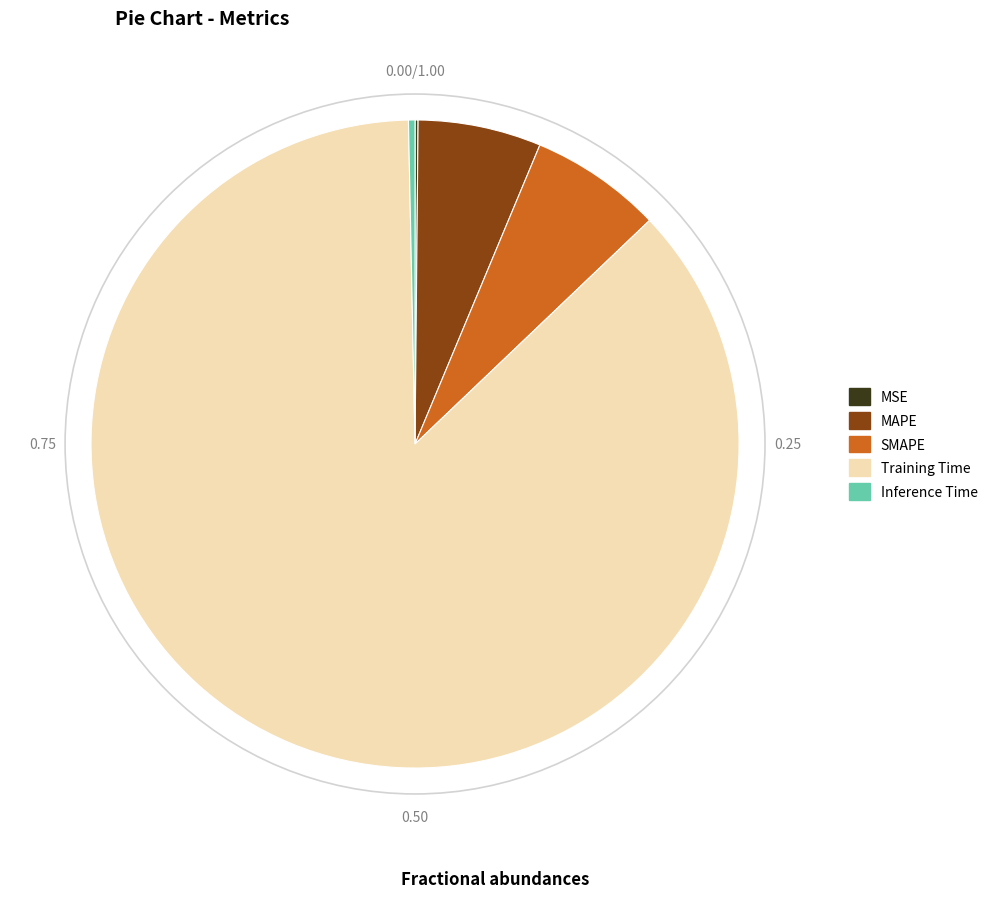

Which has a higher value, Training Time or SMAPE?

Training Time